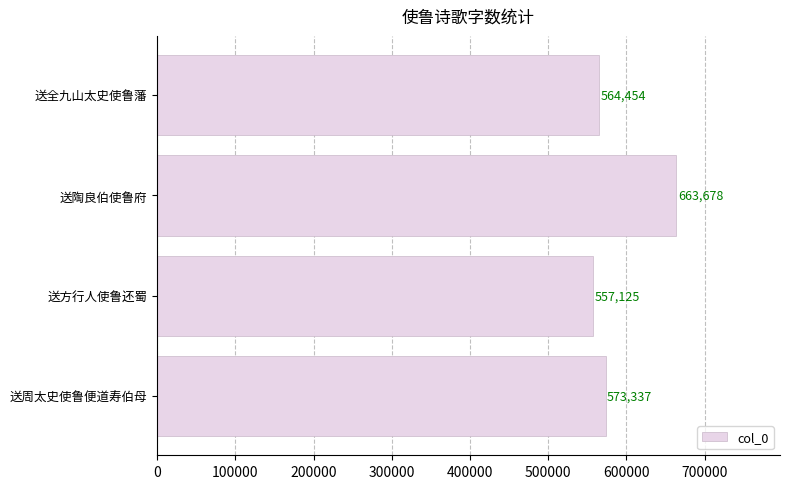

Between 送全九山太史使鲁藩 and 送周太史使鲁便道寿伯母, which is larger?

送周太史使鲁便道寿伯母